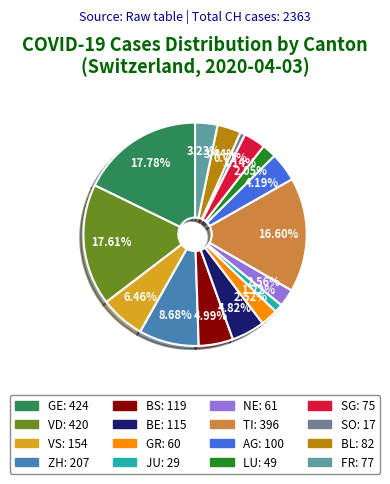

Is there a majority slice in this chart?

No